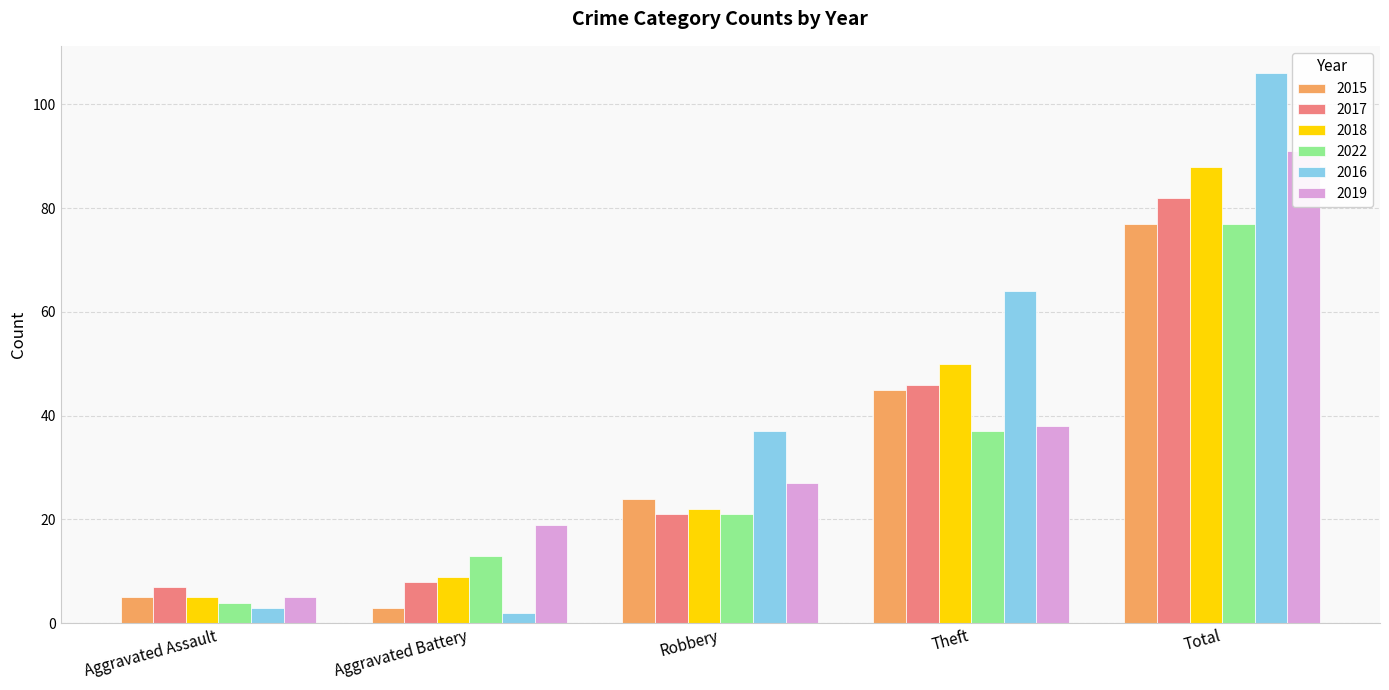

Between Aggravated Assault and Theft, which series saw the biggest shift?

2016